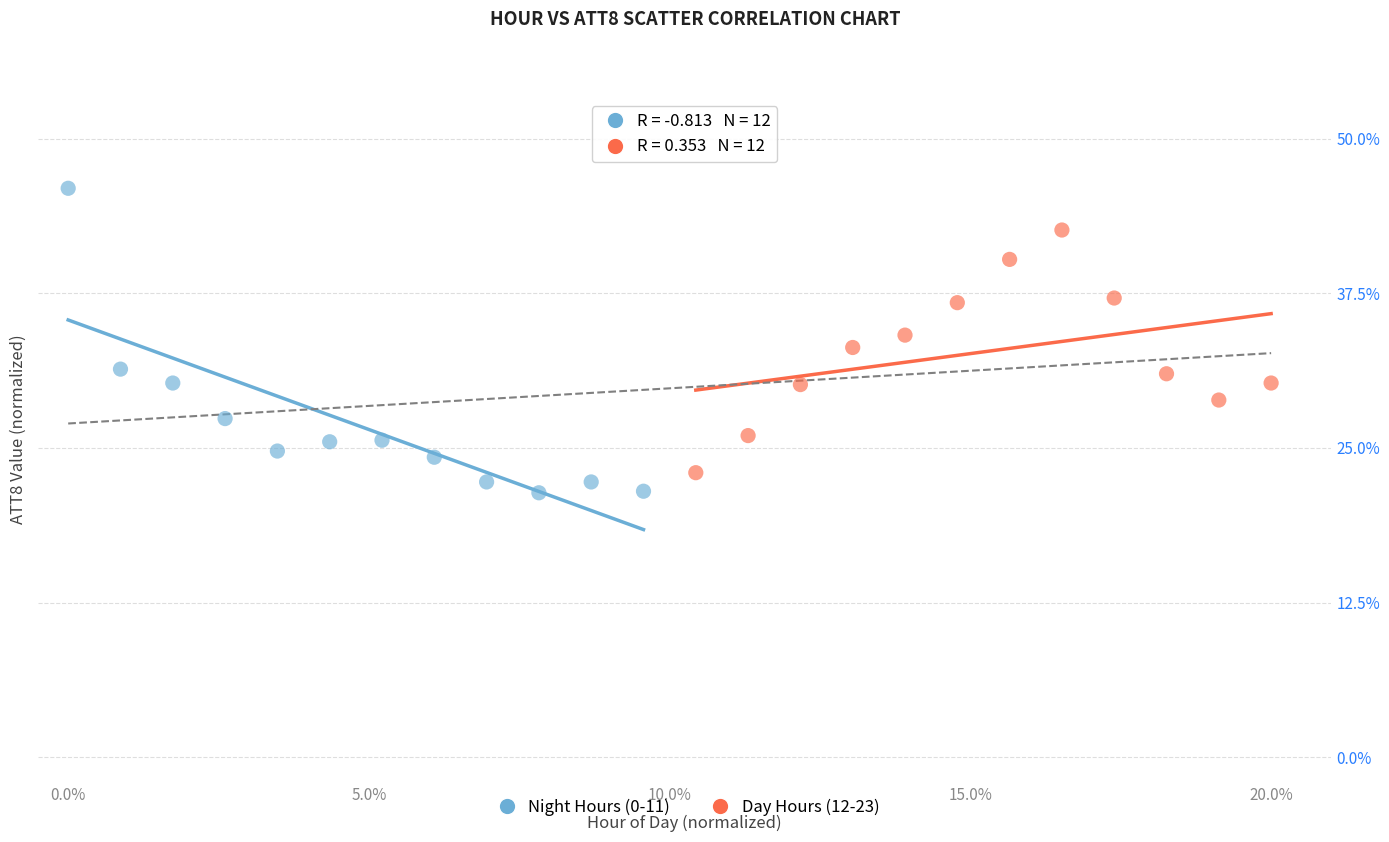

Which series contains the highest Y value?

Night Hours (0-11)